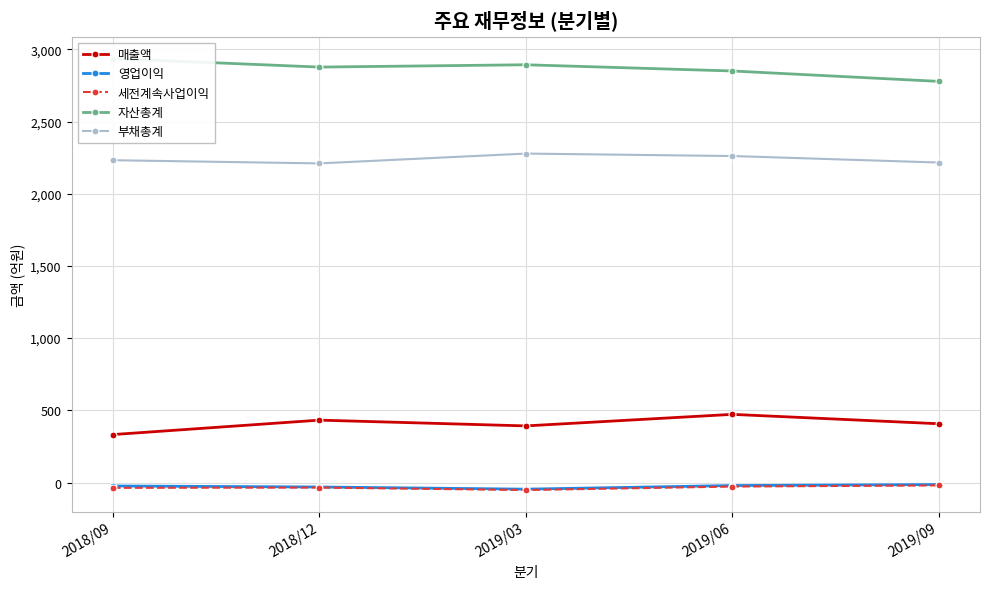

True or false: 영업이익 and 자산총계 cross at least once.

False